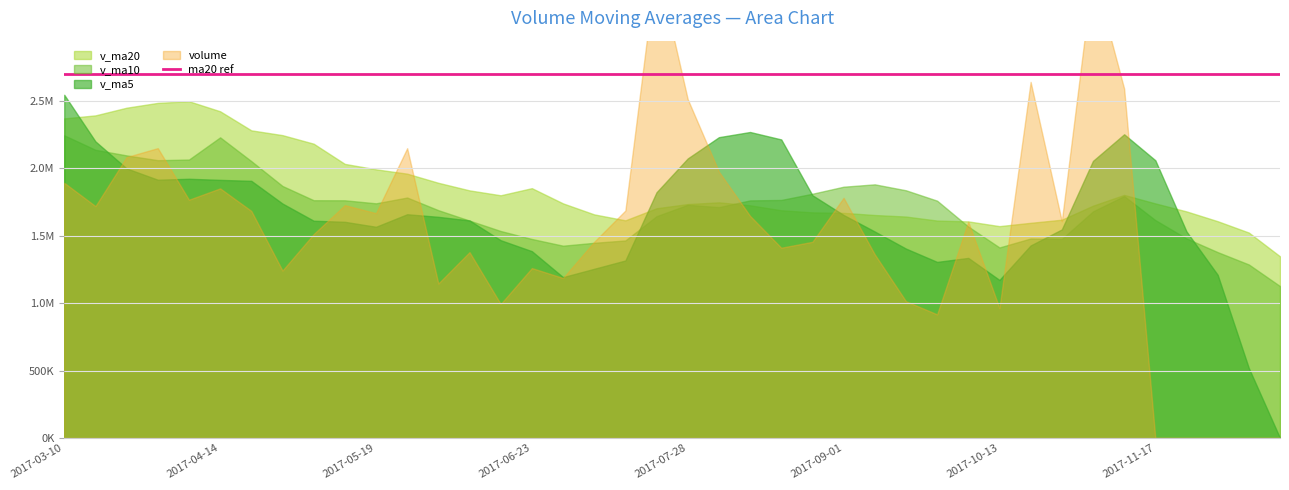

Is it true that v_ma20 equals 1960819.2 at 2017-05-26?

True